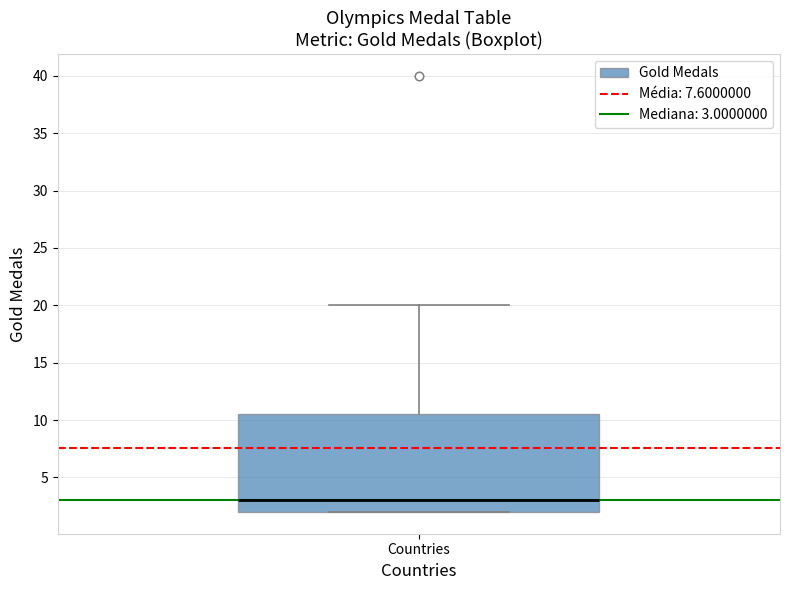

Where is the upper edge of the box for Countries on the y-axis? The values are not printed on the chart, so give them approximately, as read against the axis.

10.5